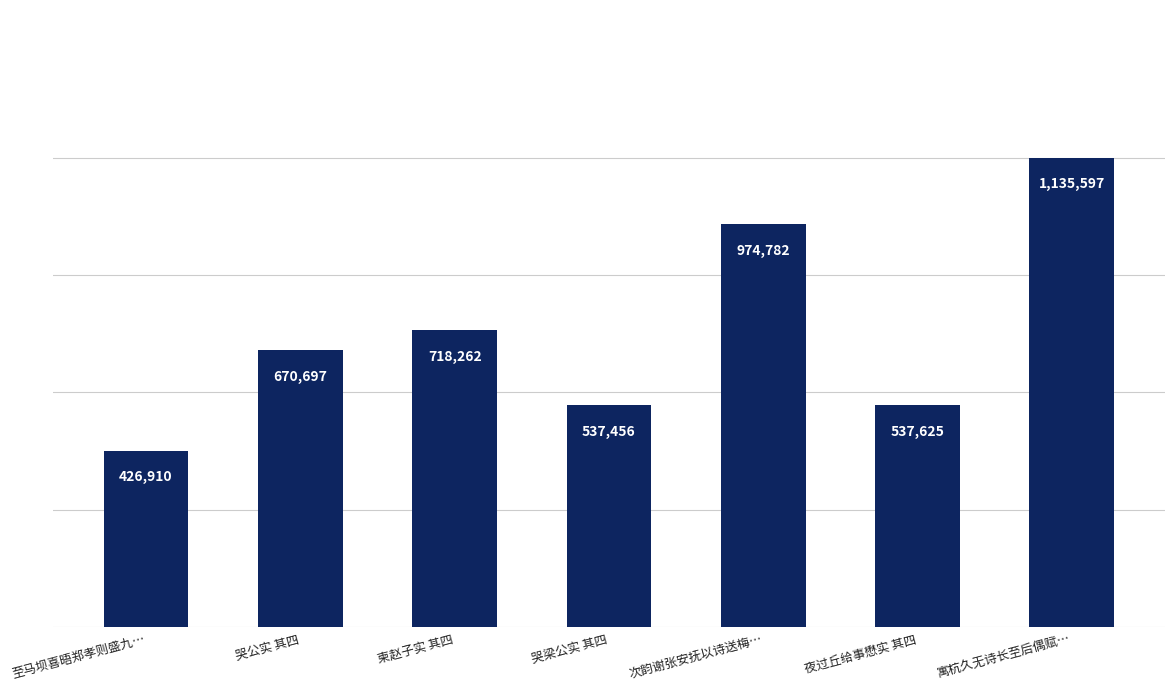

What position from the left is 哭梁公实 其四?

4